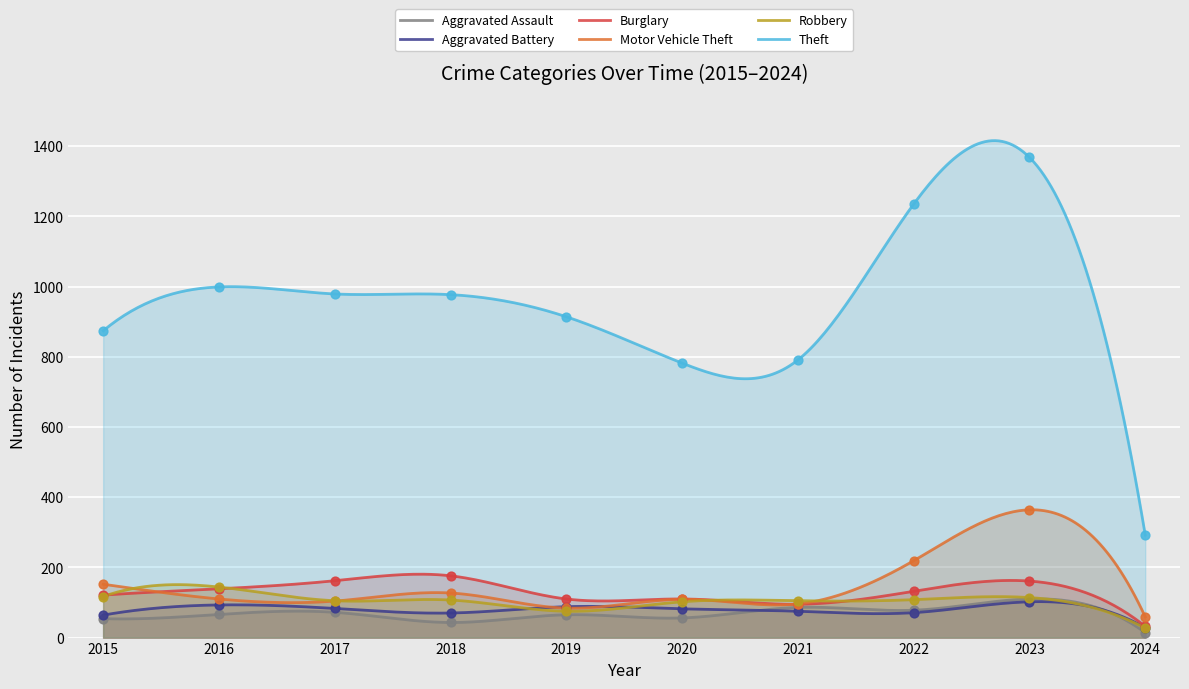

Which series has the largest total across all categories?

Theft